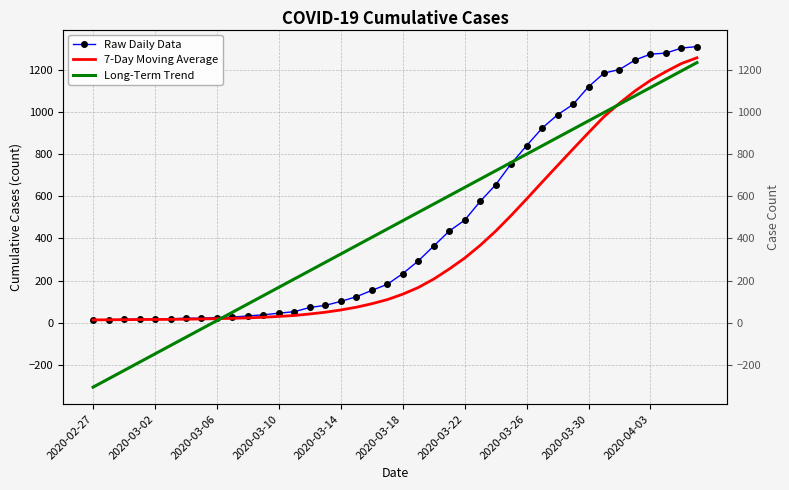

The value of Raw Daily Data at 29 is 924.0. True or false?

True